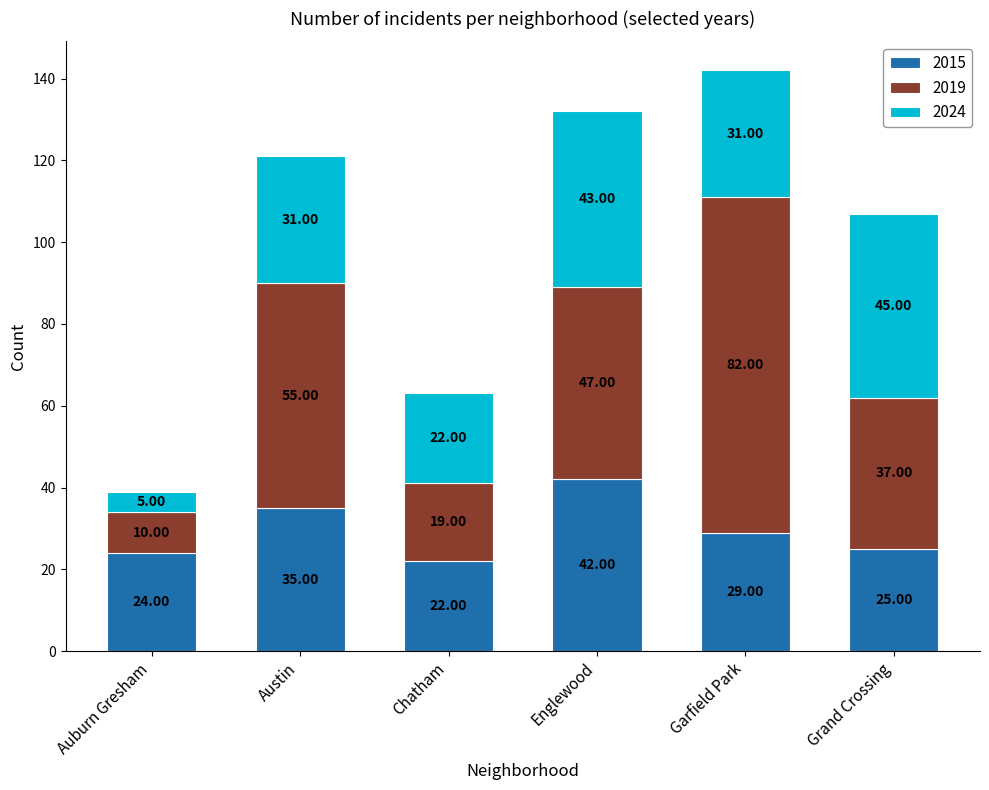

Which category has the lowest value in the 2015 series?

Chatham